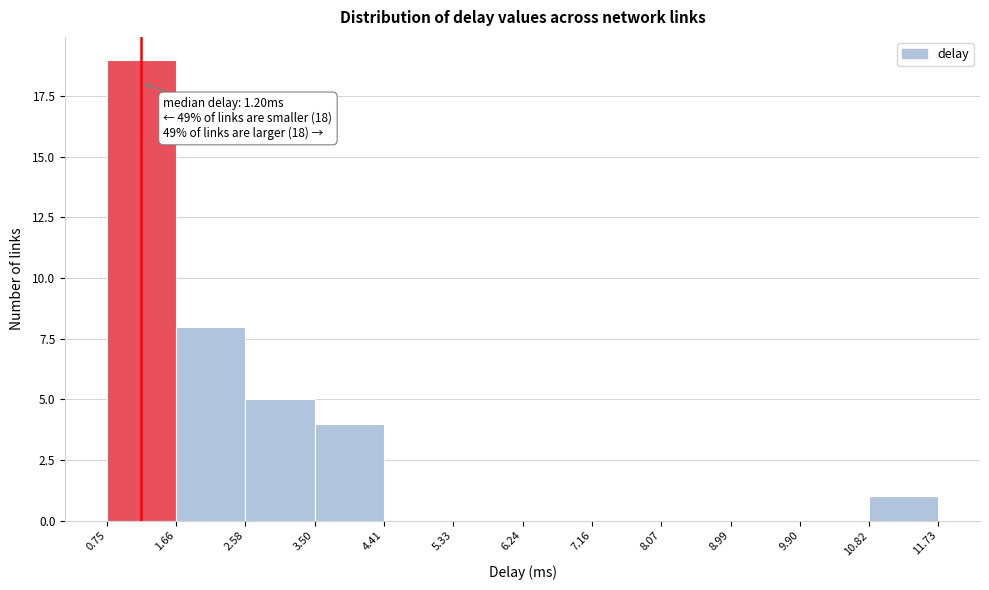

Which range on the x-axis has the tallest bar?

0.75 to 1.66